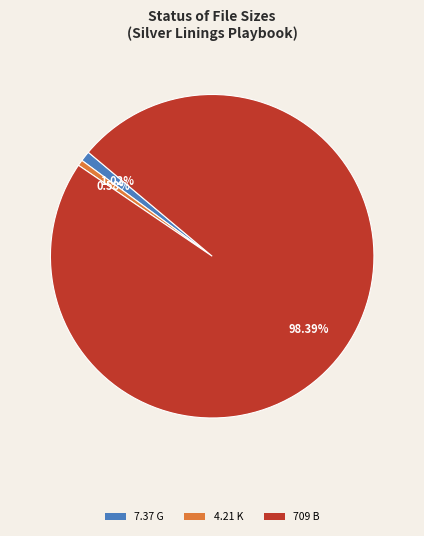

To the nearest percent, what is the difference between the largest and smallest slice percentages?

98%